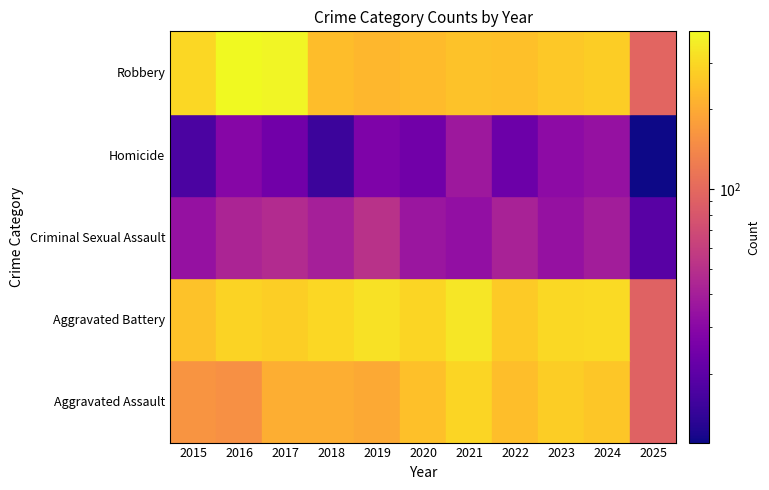

What is the difference between the maximum and second lowest values in the Aggravated Battery series?

89